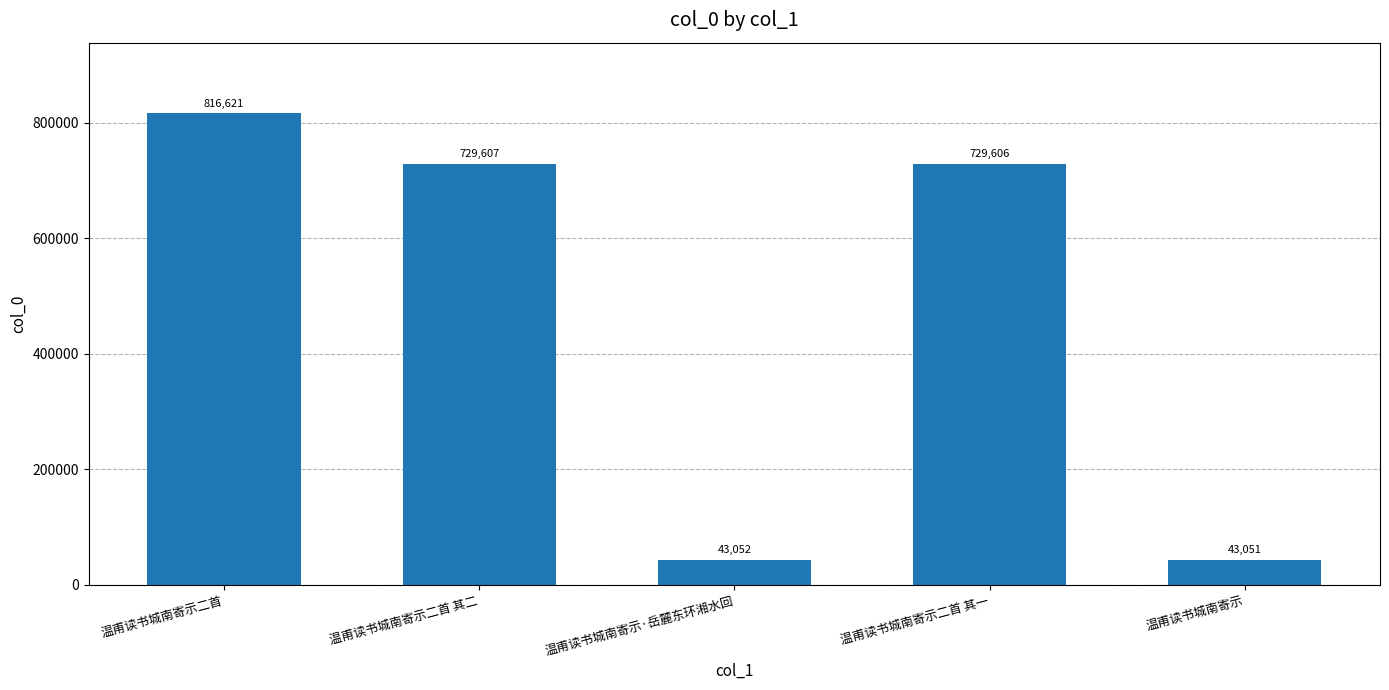

What is the sum of all values?

2361937